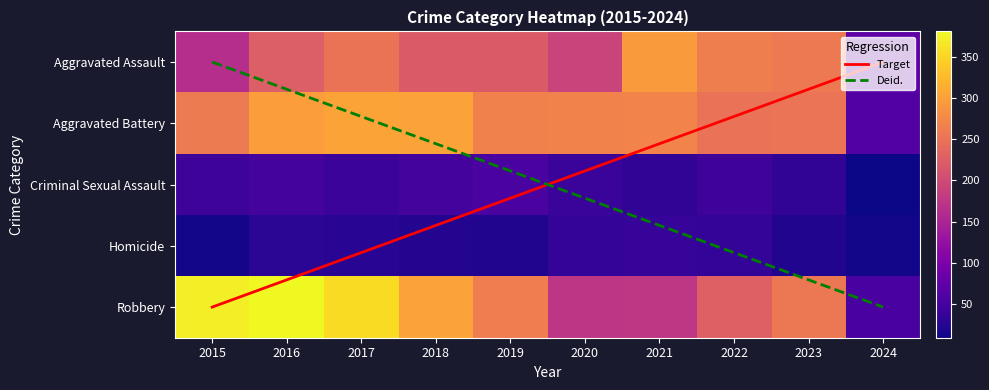

What is the difference between the highest and lowest values at 2020?

234